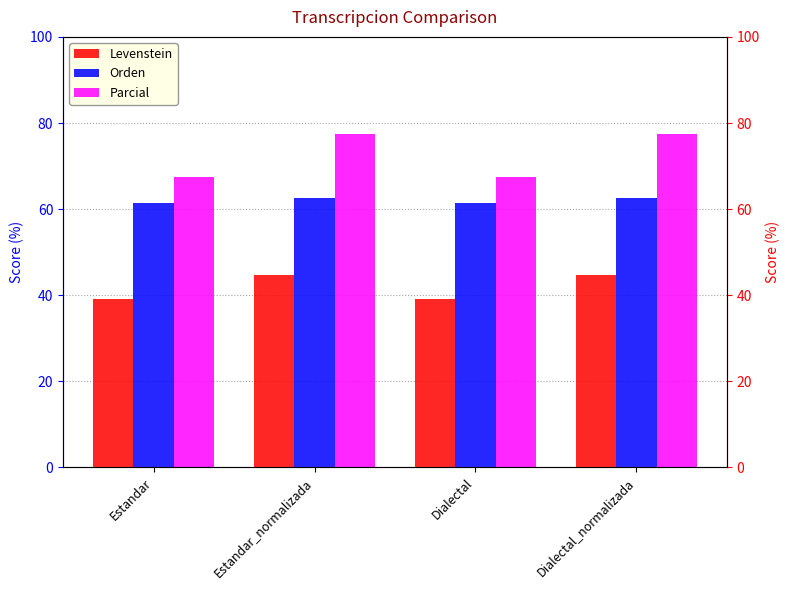

What is the minimum value for Parcial?

67.4